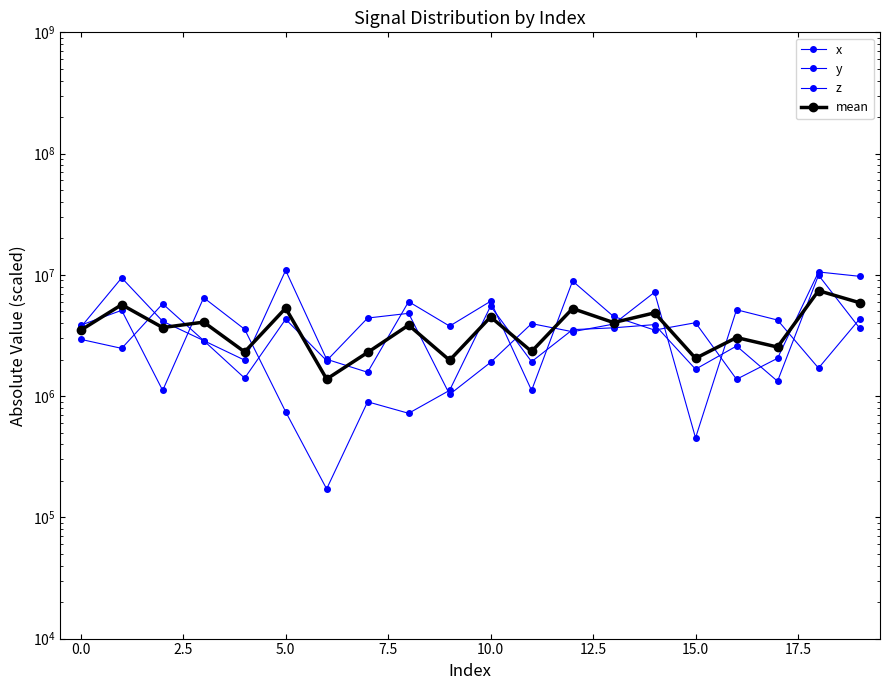

Rank the series at 19 from highest to lowest value.

y, mean, z, x